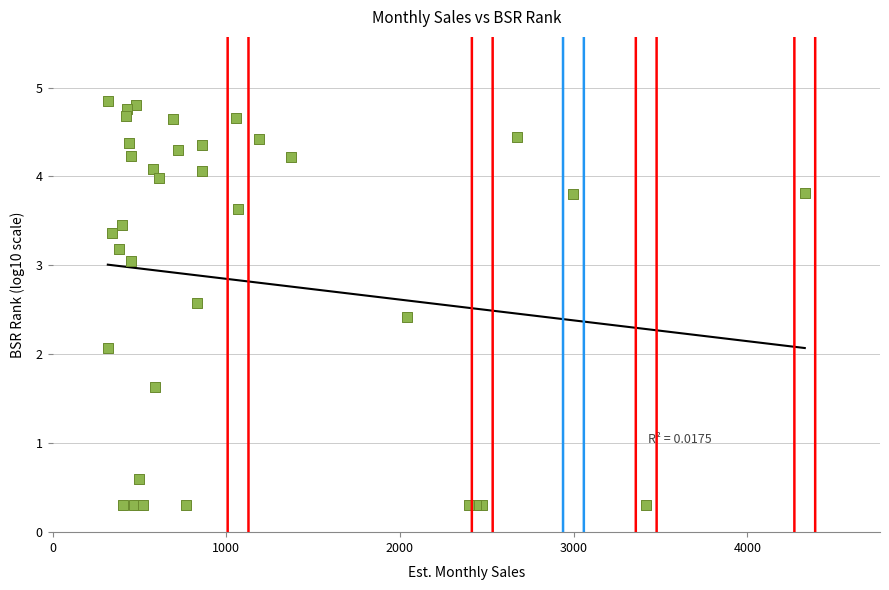

What Y value in the scatter plot is closest to 2?

2.1